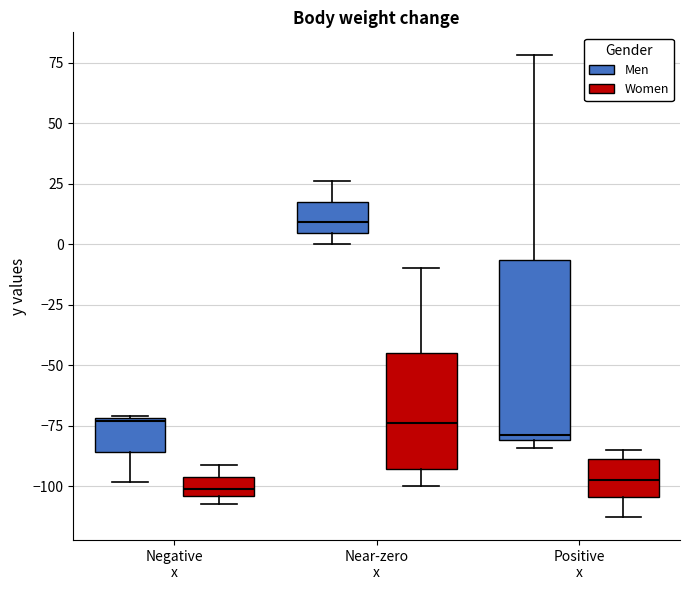

Reading left to right, read every box against the y-axis: the position of its median line, the range the box covers, and the ends of its whiskers. The values are not printed on the chart, so give them approximately, as read against the axis.

Negative x (Men): median -75, box -85 to -70, whiskers -100 to -70
Negative x (Women): median -100, box -105 to -95, whiskers -105 (just below the box's lower edge) to -90
Near-zero x (Men): median 10, box 5 to 20, whiskers 0 to 25
Near-zero x (Women): median -75, box -95 to -45, whiskers -100 to -10
Positive x (Men): median -80 (just above the box's lower edge), box -80 to -5, whiskers -85 to 80
Positive x (Women): median -95, box -105 to -90, whiskers -115 to -85